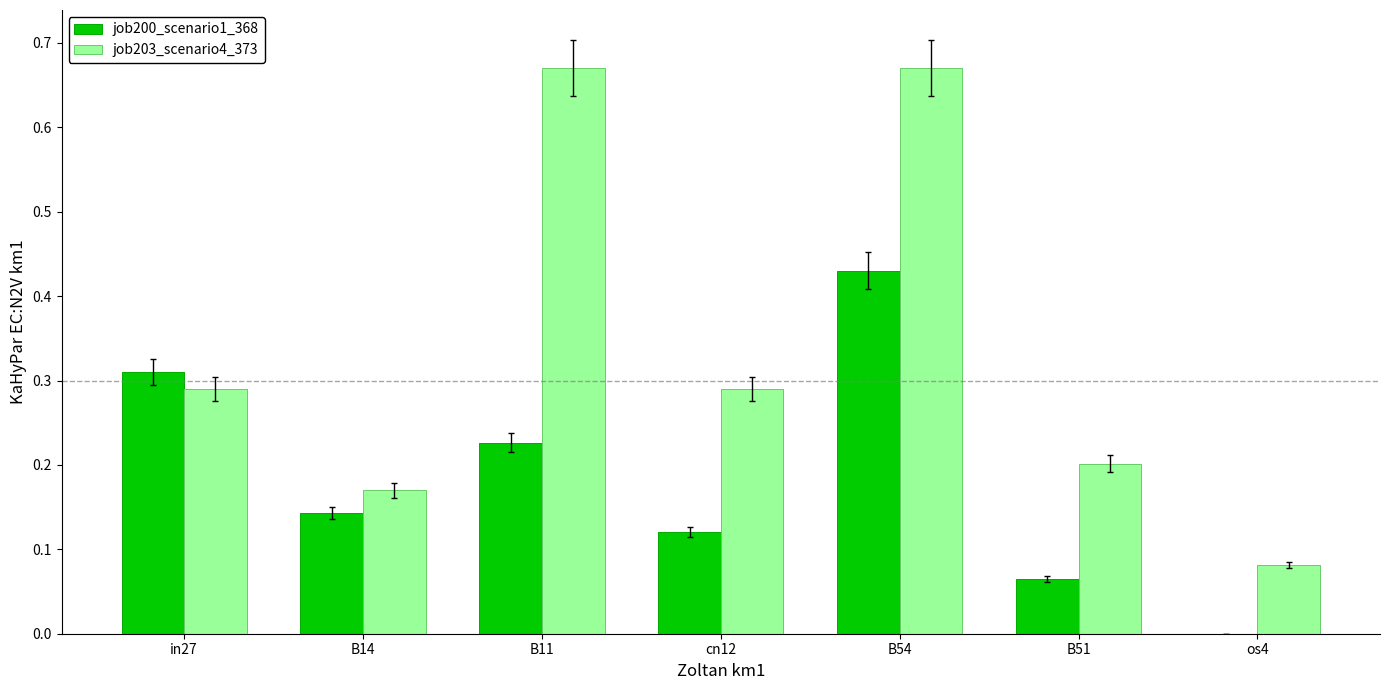

The value of job200_scenario1_368 at in27 is 0.1. True or false?

False